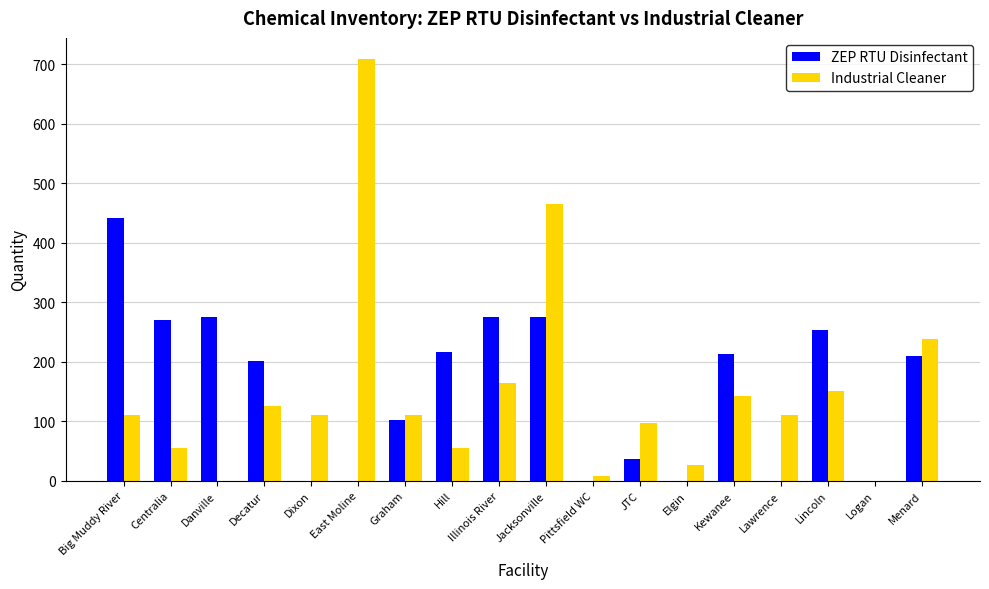

What is the greatest value displayed?

709.0